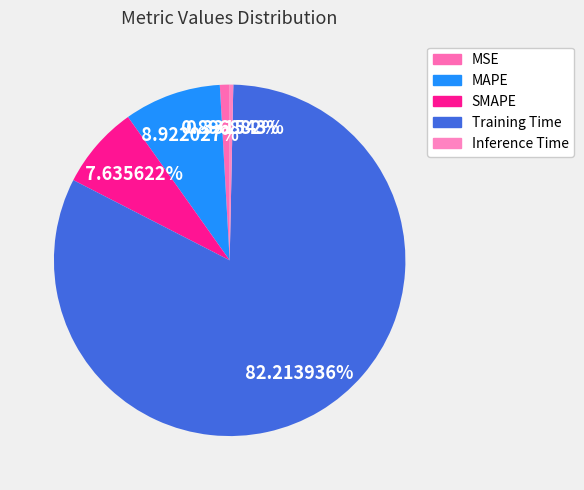

Which has a higher value, MAPE or SMAPE?

MAPE